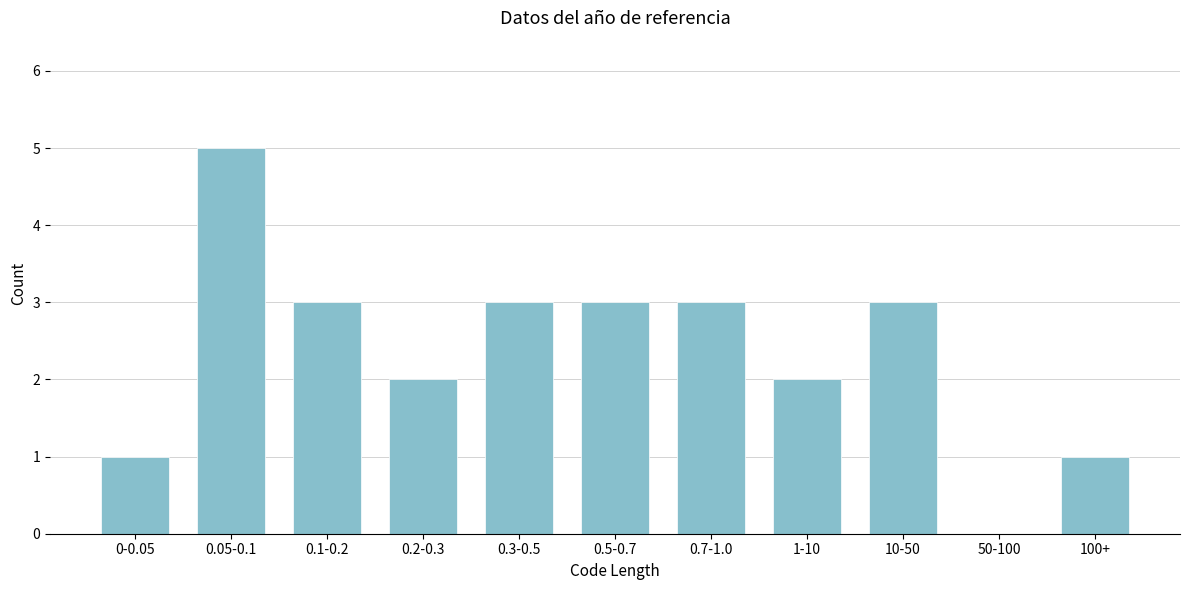

Reading left to right, what are all the values shown in this chart?

0-0.05=1	0.05-0.1=5	0.1-0.2=3	0.2-0.3=2	0.3-0.5=3	0.5-0.7=3	0.7-1.0=3	1-10=2	10-50=3	50-100=0	100+=1